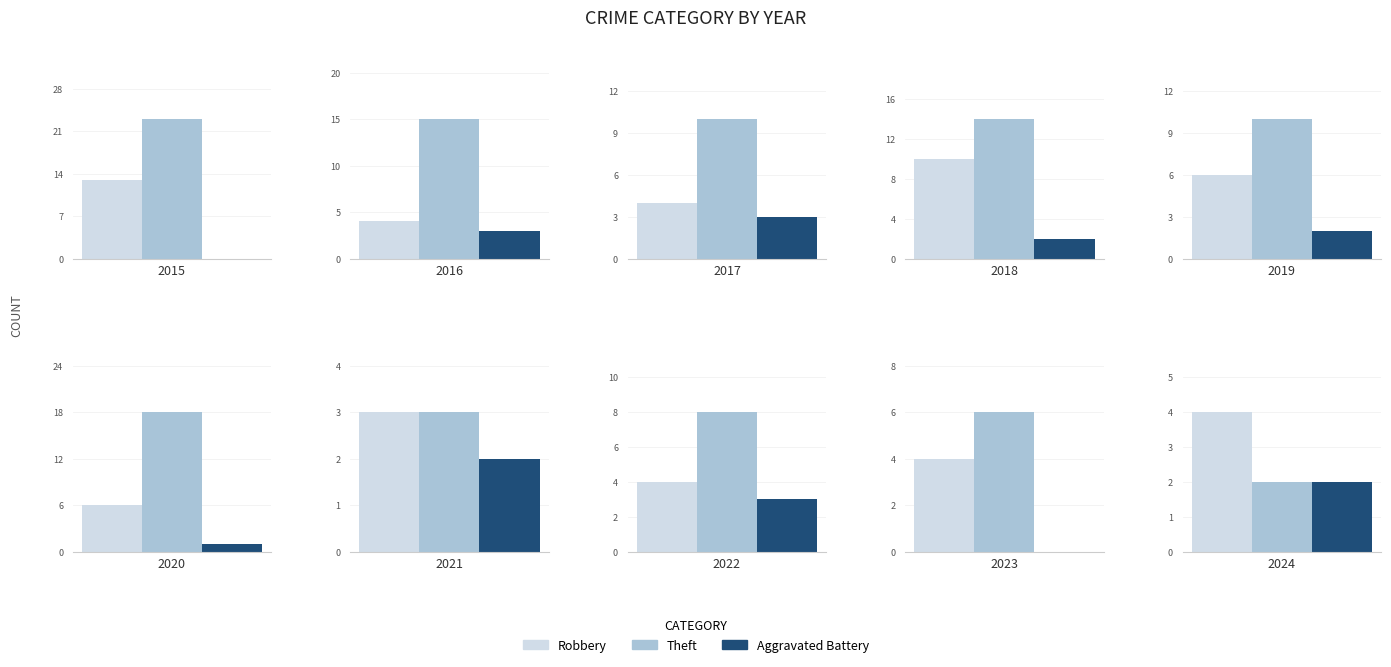

List the series in order of their overall mean, lowest first.

Aggravated Battery, Robbery, Theft